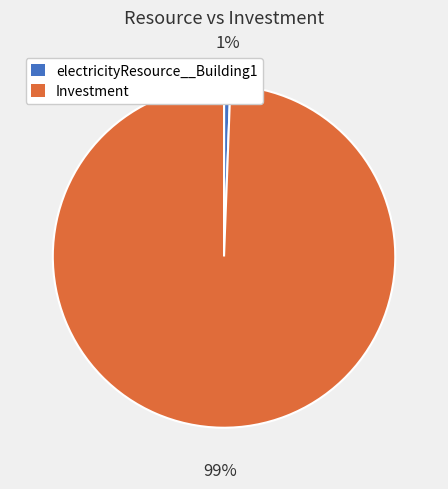

Is the sum of Investment and electricityResource__Building1 greater than half?

Yes